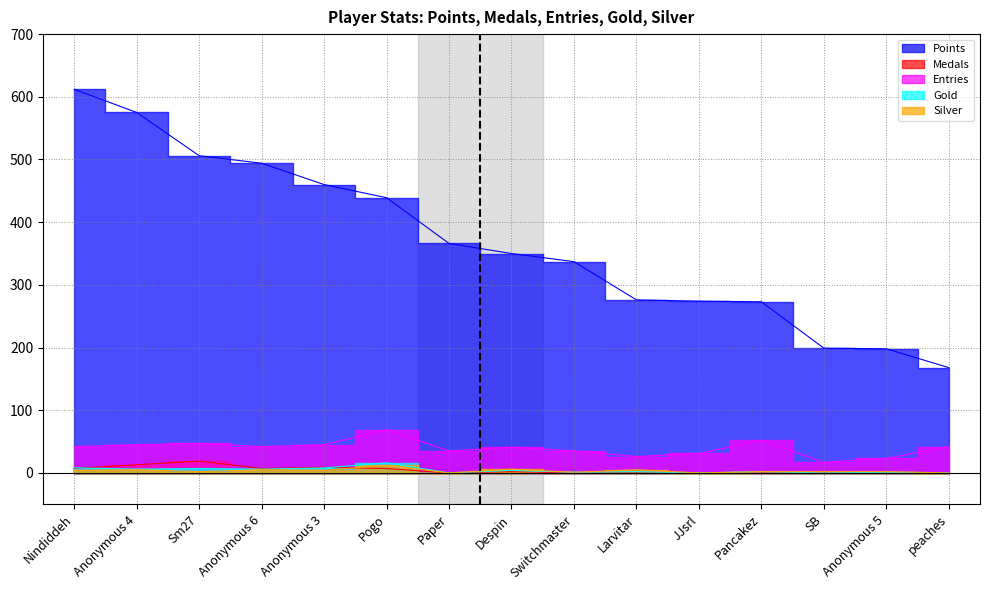

True or false: Points and Entries cross at least once.

False